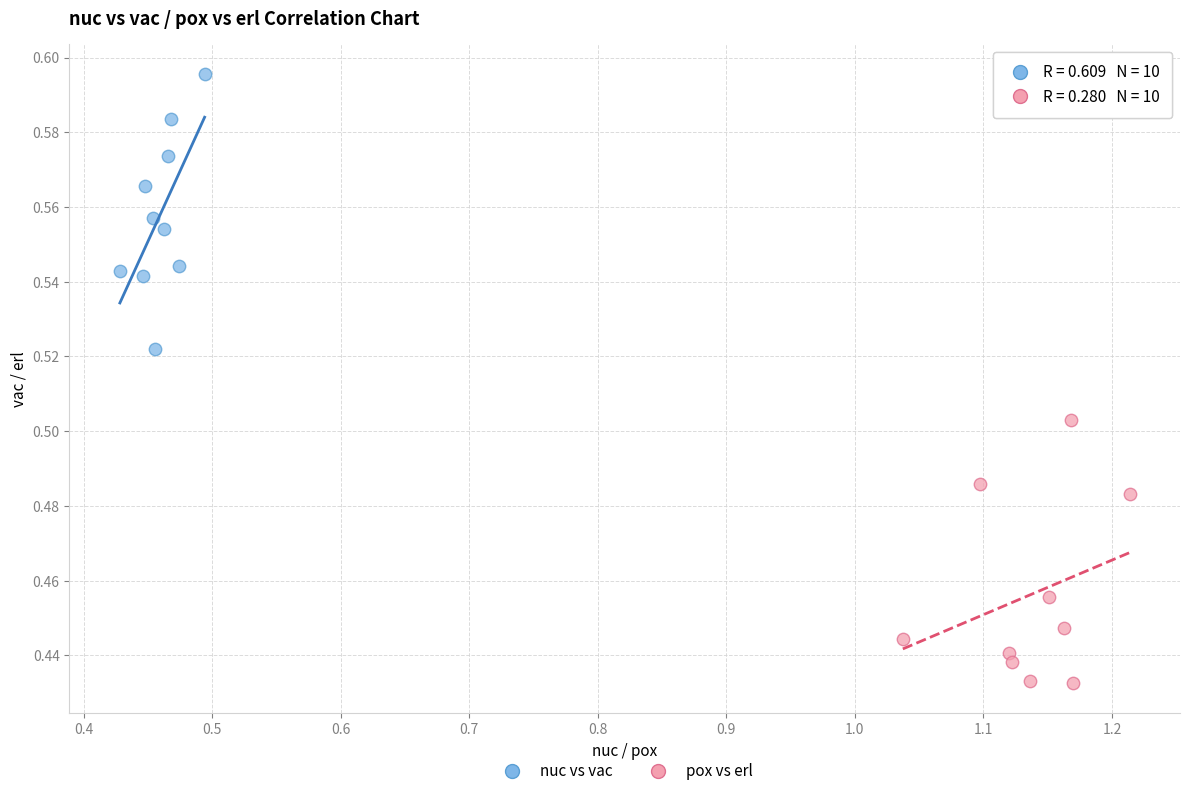

What are all the series names shown in the legend?

nuc vs vac, pox vs erl